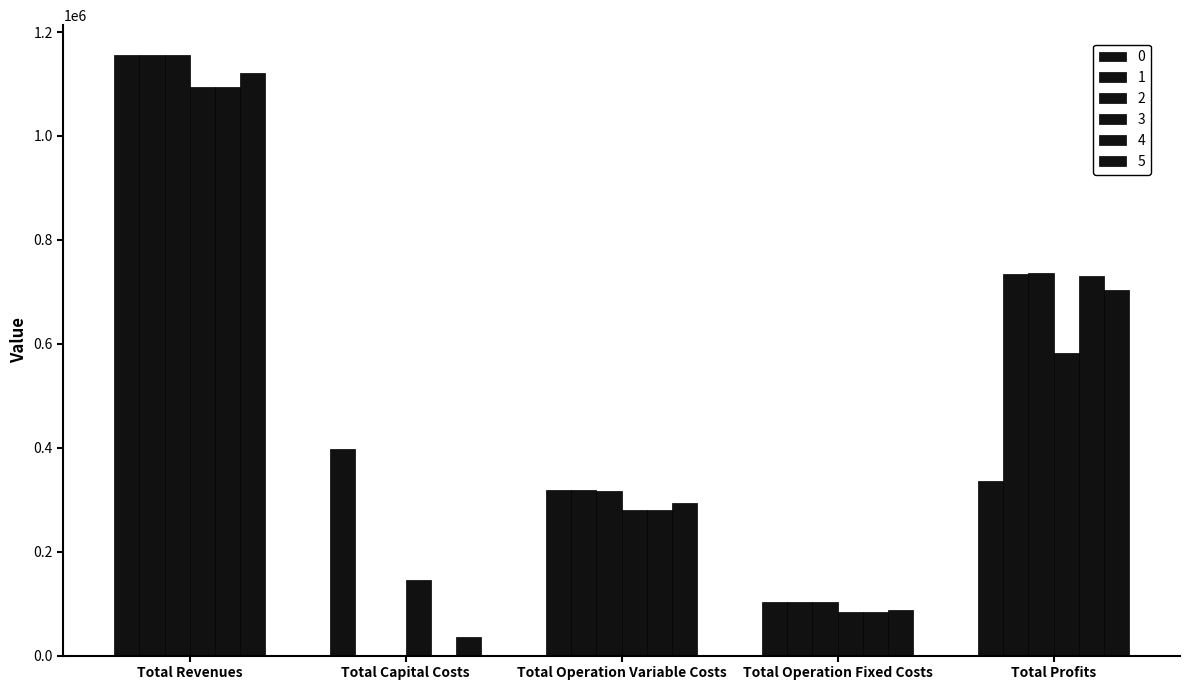

Where is 5 nearest to the value 578184?

Total Profits